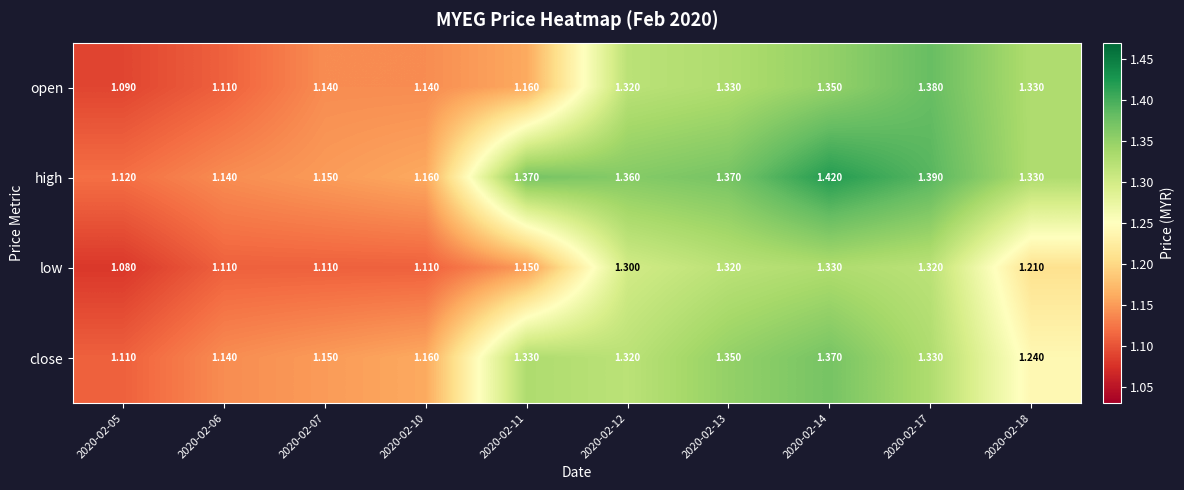

Which series has the largest total across all categories?

high